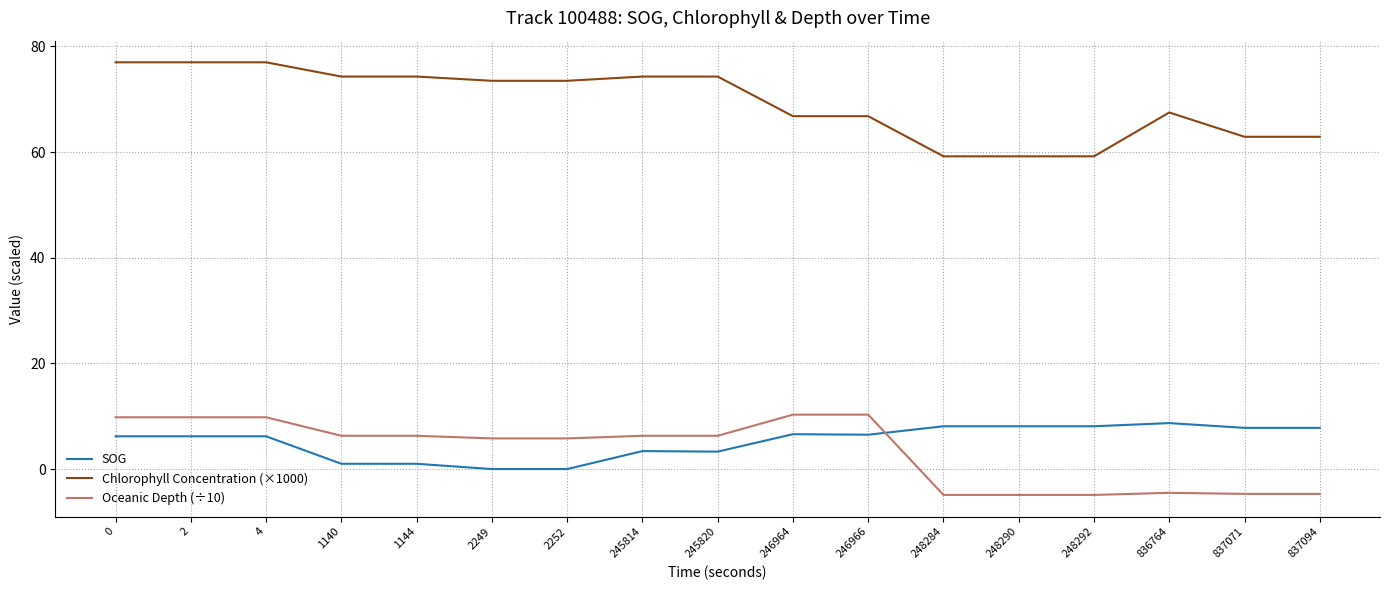

True or false: SOG has a value of 1.0 at 1144.

True